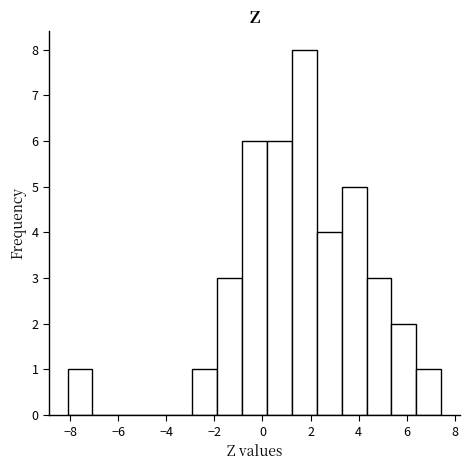

How tall is the bar that spans 6.4 to 7.4 on the x-axis? Neither the bar edges nor the heights are printed on the chart, so give them approximately, as read against the axes.

1